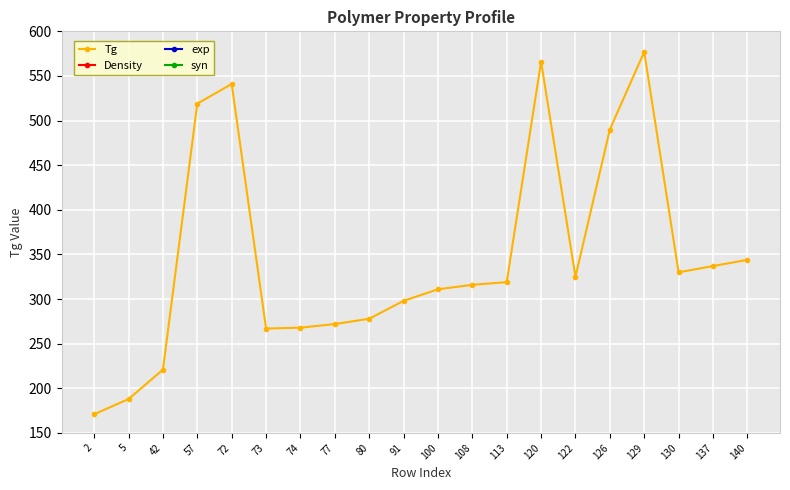

Which has a higher value, 91 or 57?

57